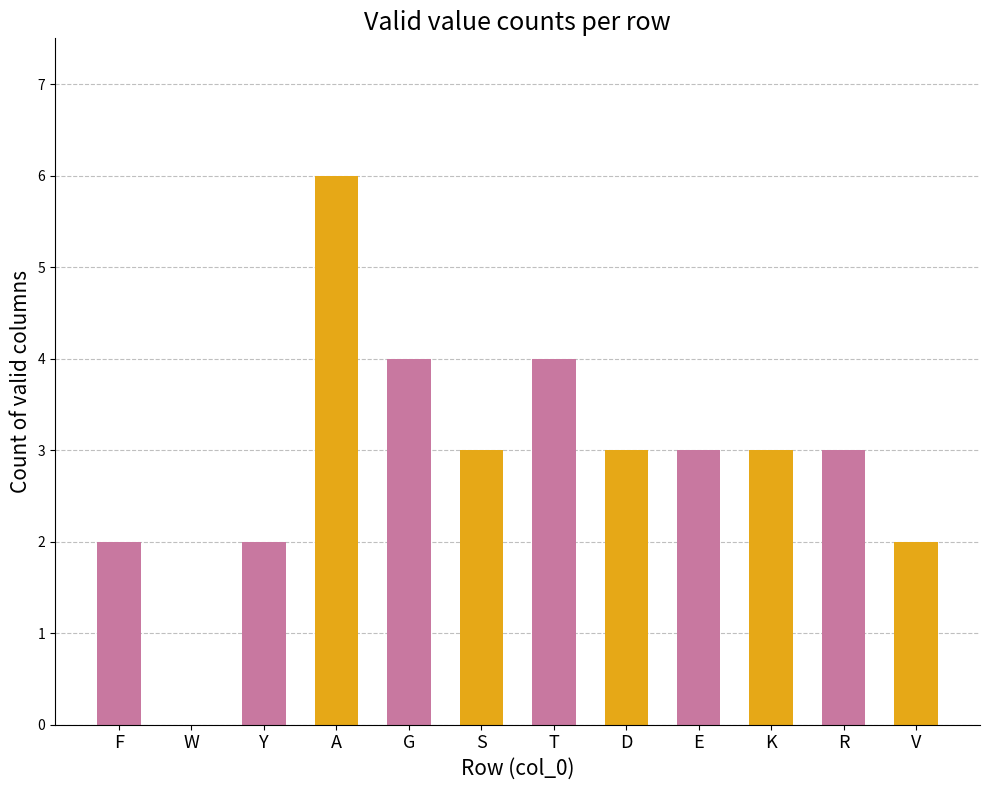

Reading left to right, list all the values displayed in this chart.

F=2	W=0	Y=2	A=6	G=4	S=3	T=4	D=3	E=3	K=3	R=3	V=2